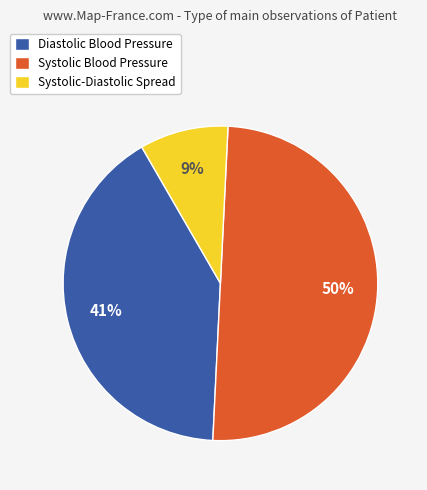

To the nearest percent, what is the difference between the largest and smallest slice percentages?

41%